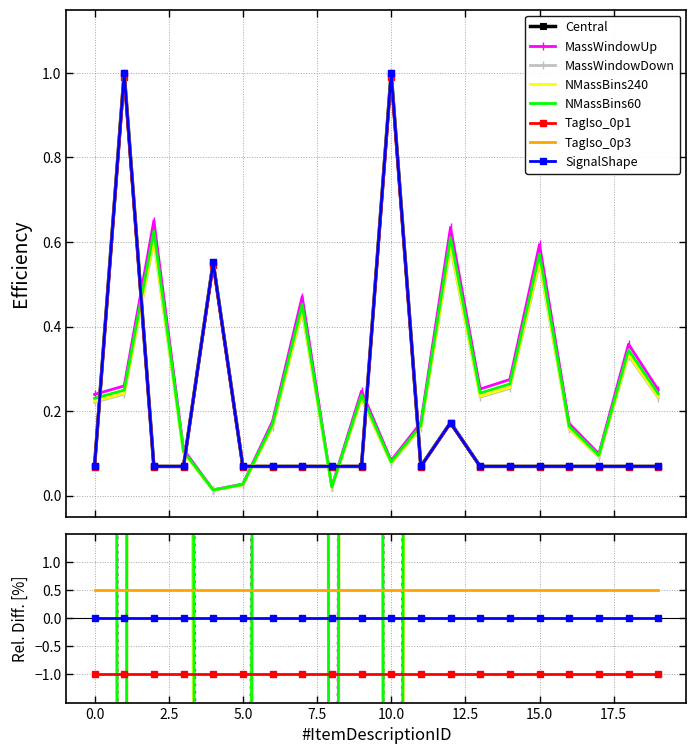

List the labels in order of MassWindowUp value, smallest first.

4, 8, 5, 10, 17, 3, 16, 11, 6, 0, 9, 19, 13, 1, 14, 18, 7, 15, 12, 2